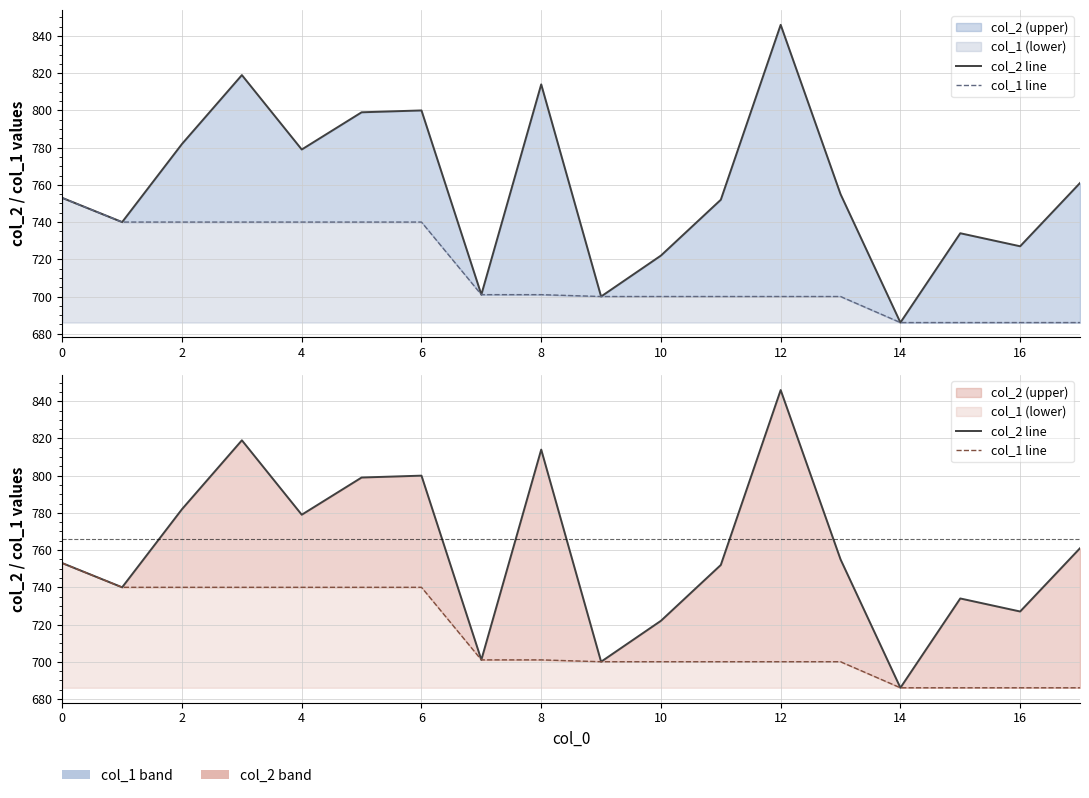

Which label corresponds to the largest value in the chart?

12